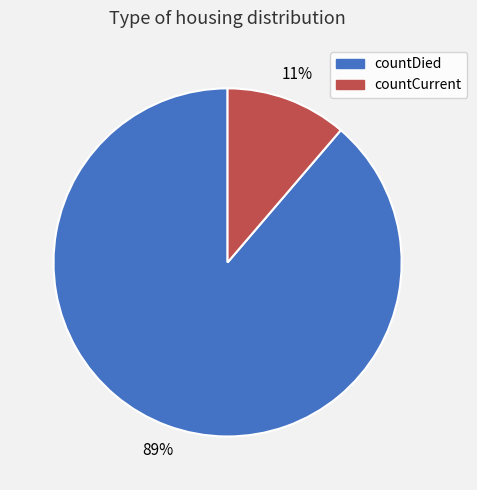

Which has a higher value, countDied or countCurrent?

countDied